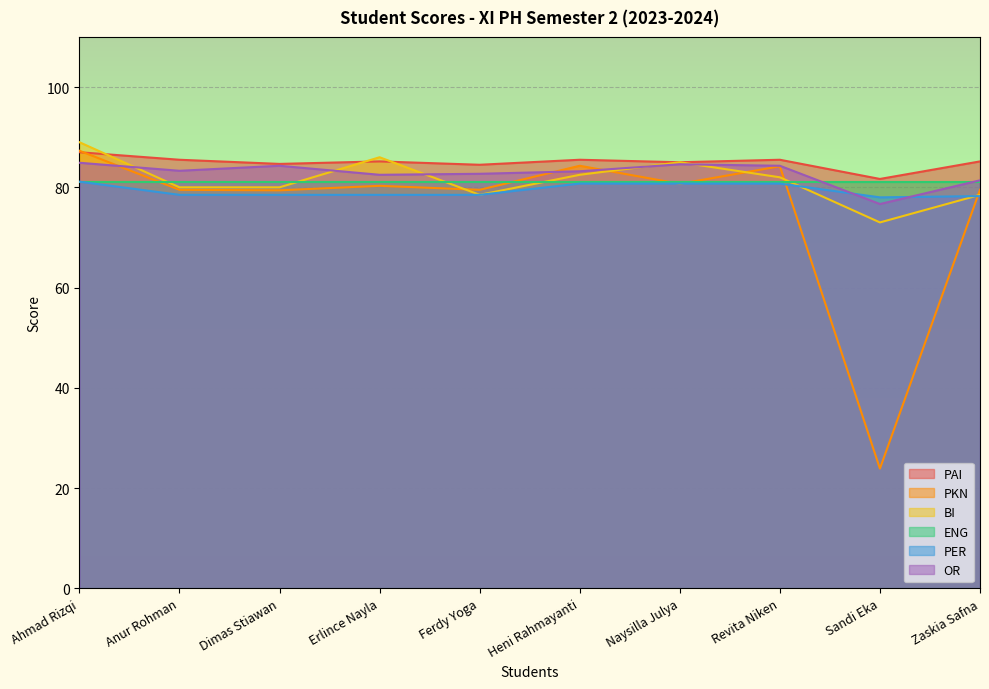

What is the difference between the maximum and minimum values in the PAI series?

5.3